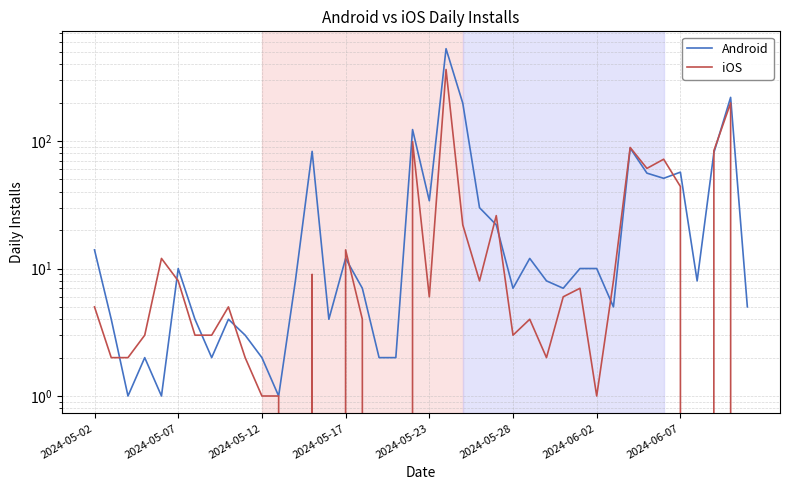

True or false: iOS and Android intersect in this chart.

True